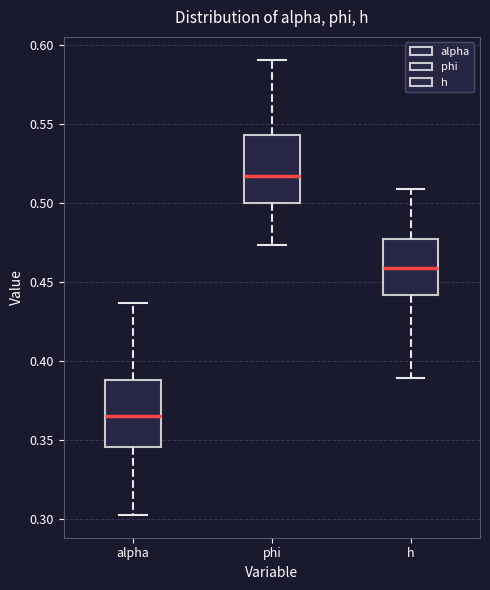

Reading left to right, read every box against the y-axis: the position of its median line, the range the box covers, and the ends of its whiskers. The values are not printed on the chart, so give them approximately, as read against the axis.

alpha: median 0.365, box 0.345 to 0.390, whiskers 0.305 to 0.435
phi: median 0.515, box 0.500 to 0.545, whiskers 0.475 to 0.590
h: median 0.460, box 0.440 to 0.475, whiskers 0.390 to 0.510